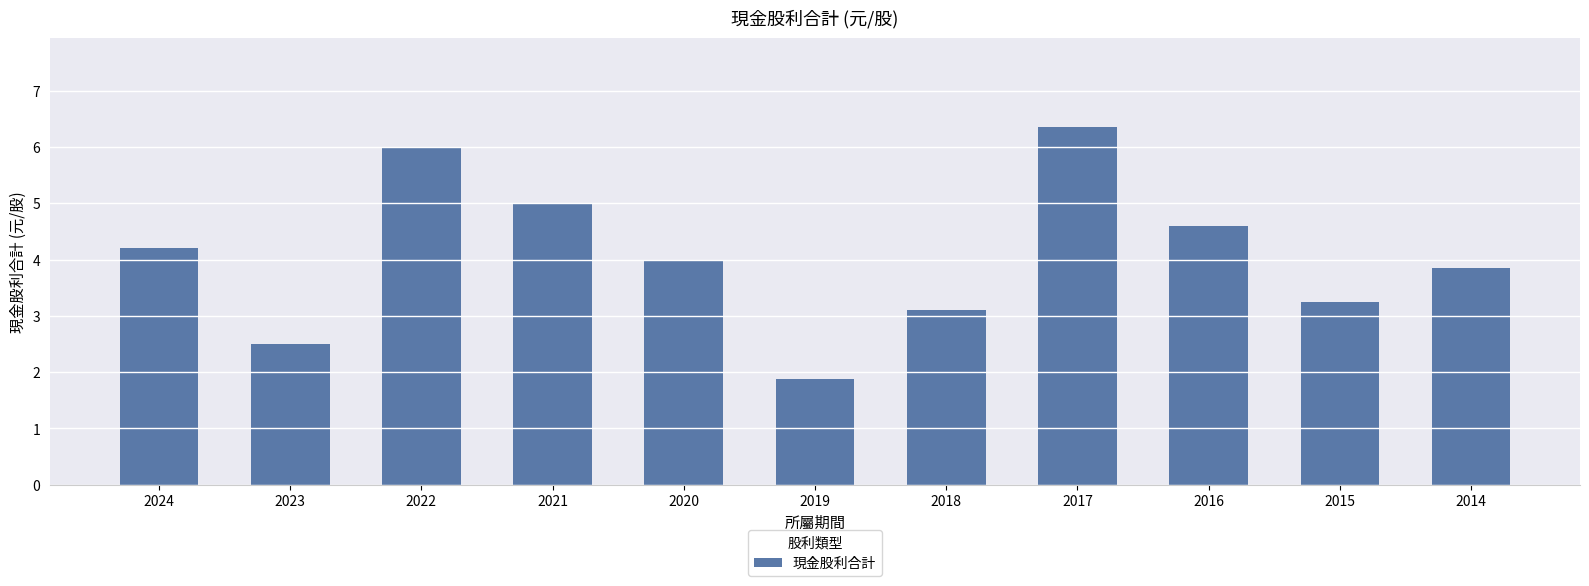

How many series are shown in this chart?

1